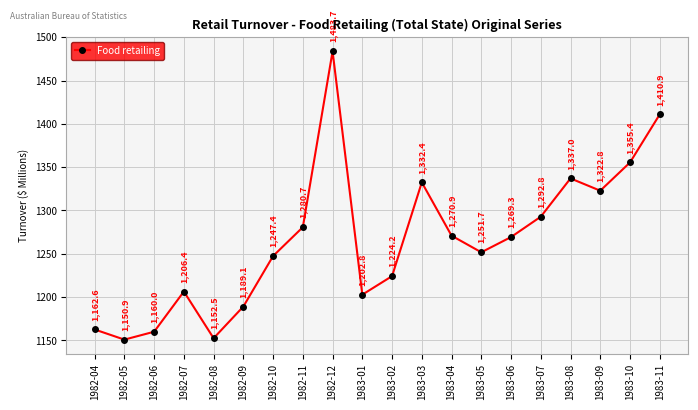

Read the value at 1983-10.

1355.4